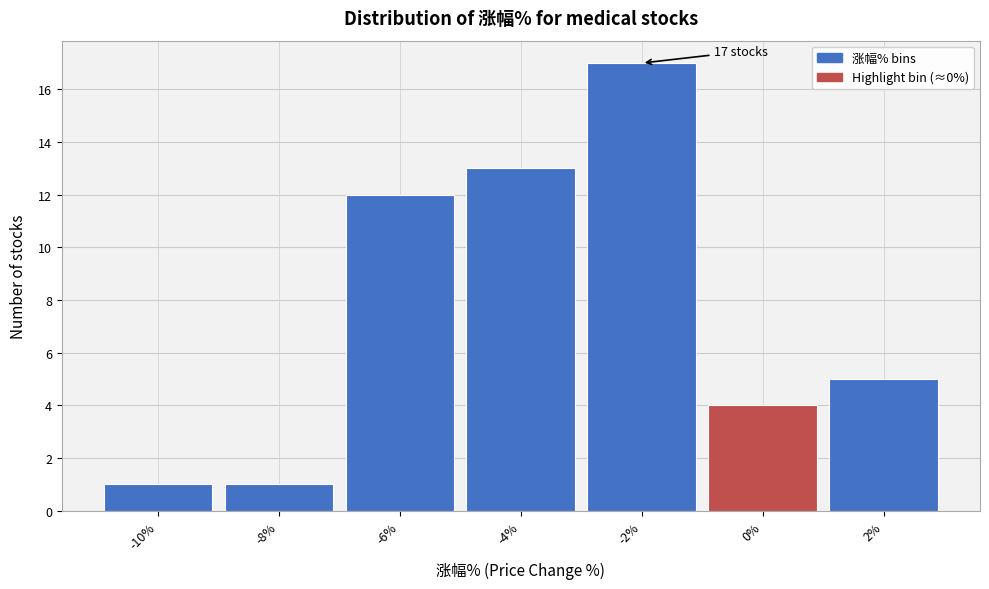

Over which range of the x-axis is the bar tallest?

-3 to -1